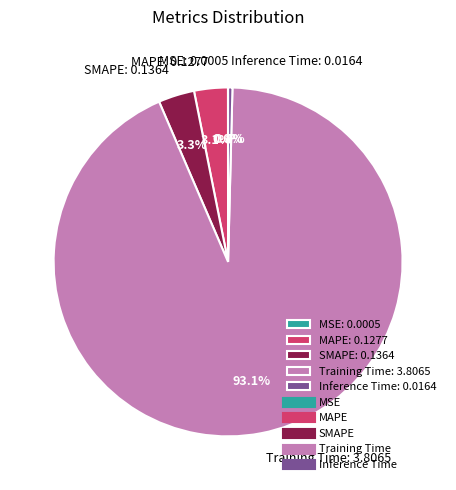

True or false: MAPE accounts for 8% of the total.

False